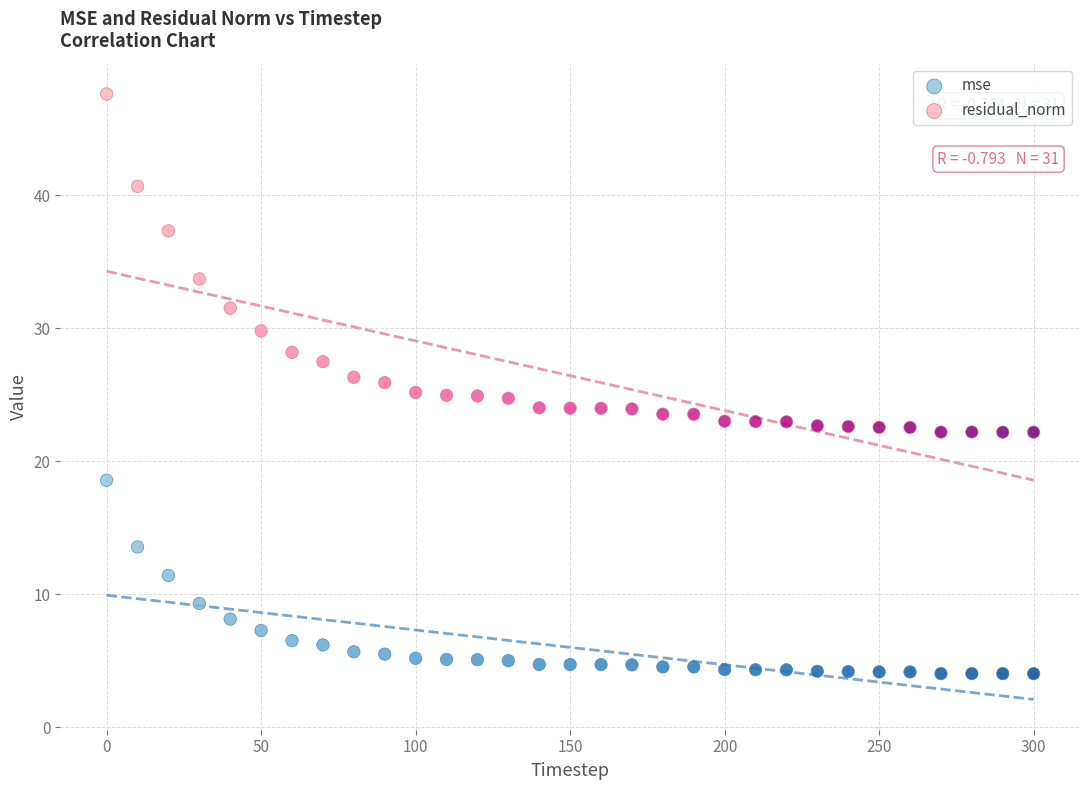

Which series contains the lowest Y value?

mse